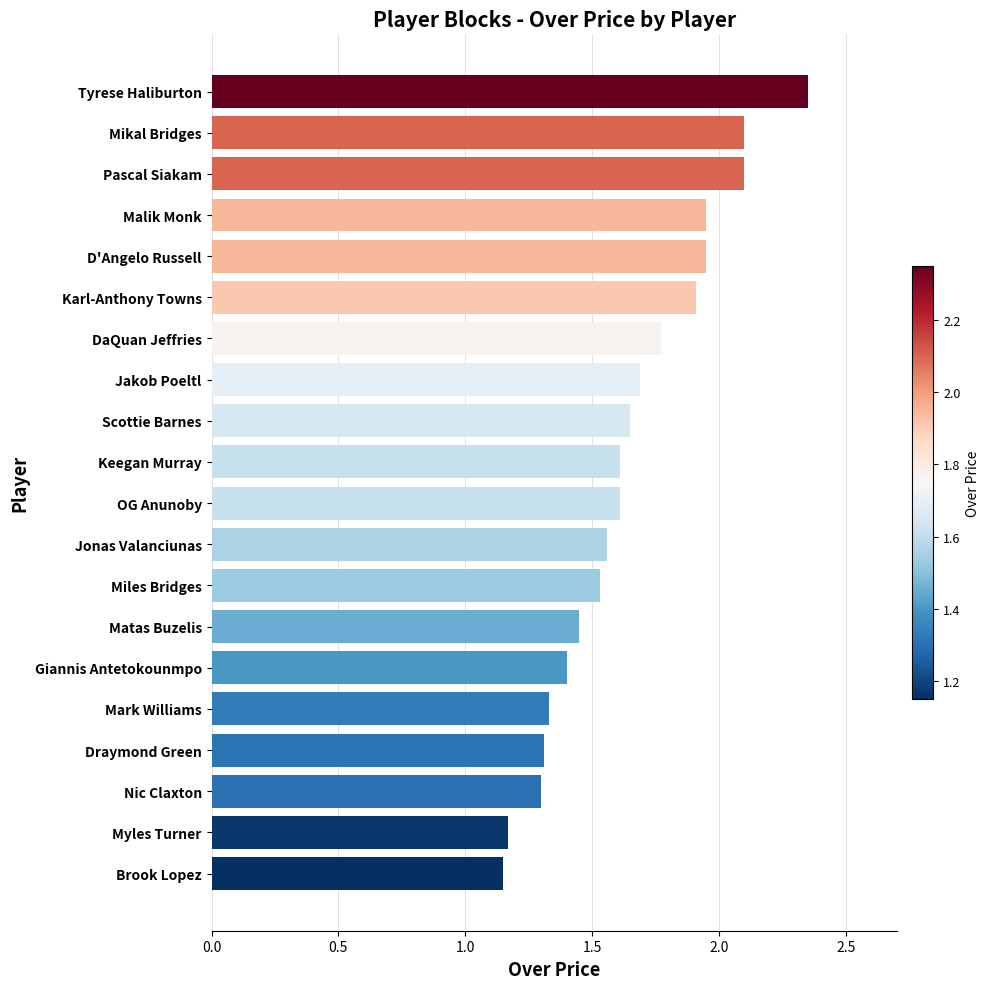

Count the number of data series in this chart.

1